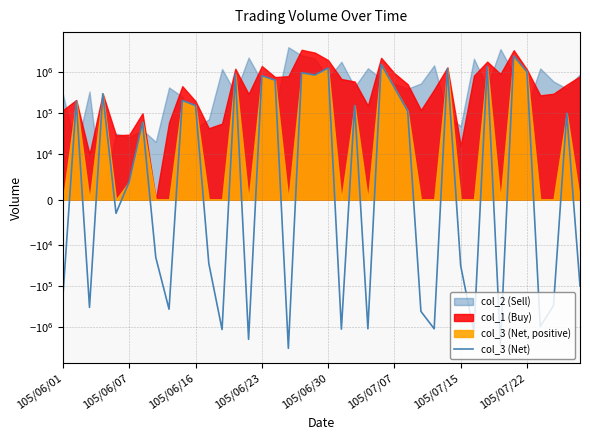

How many interior local valleys (lower than both neighbors) does the data have?

13